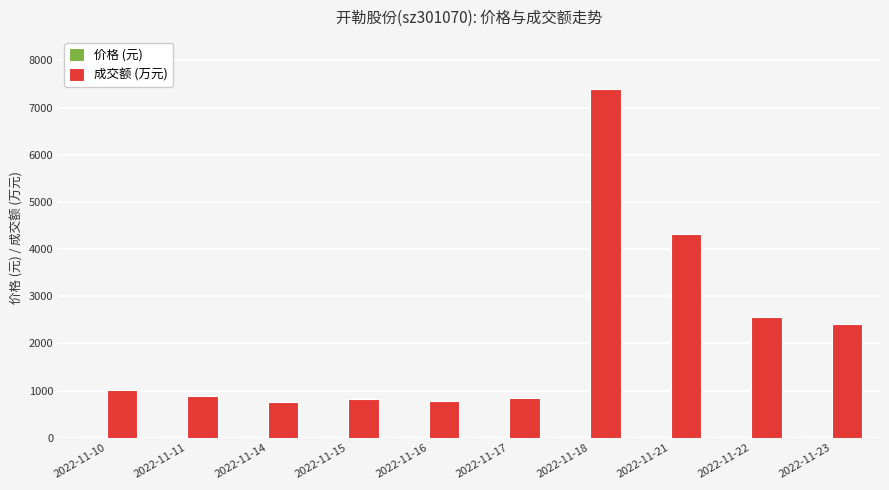

The value of 成交额 (万元) at 2022-11-17 is 852.0. True or false?

True